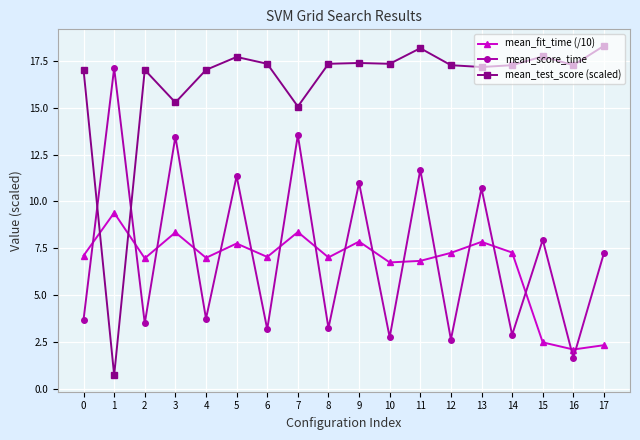

Which series has the largest range (max minus min)?

mean_test_score (scaled)